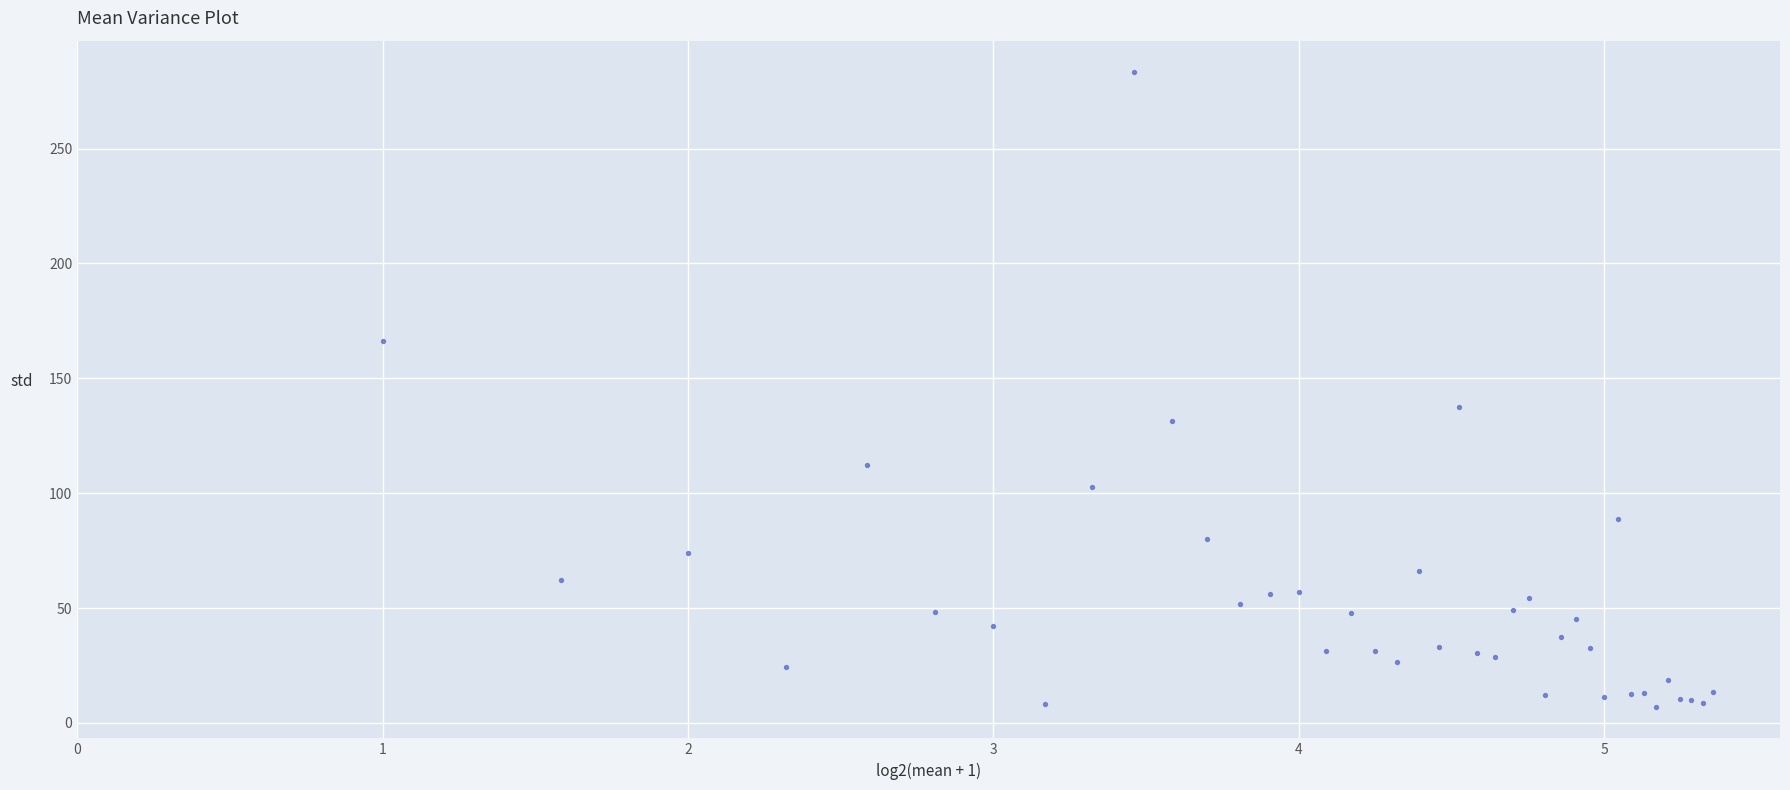

What Y value in the scatter plot is closest to 145?

137.4